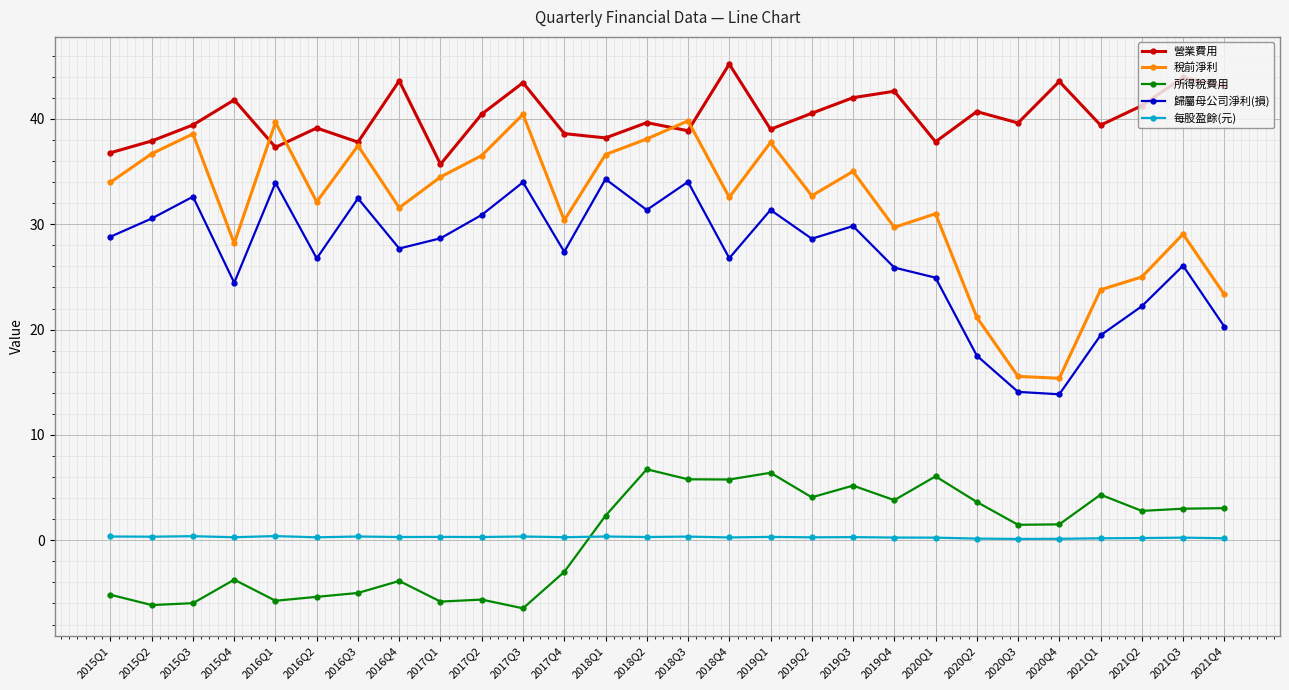

True or false: 稅前淨利 and 所得稅費用 intersect in this chart.

False